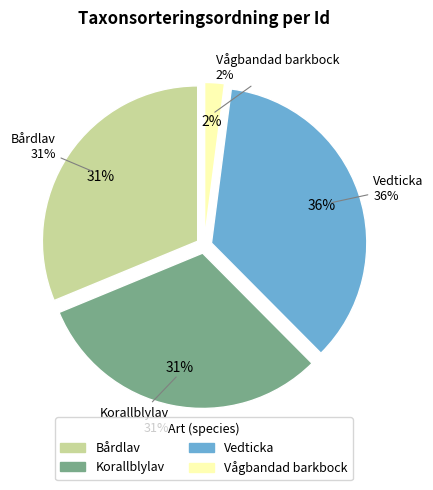

Count the number of slices in the pie.

4